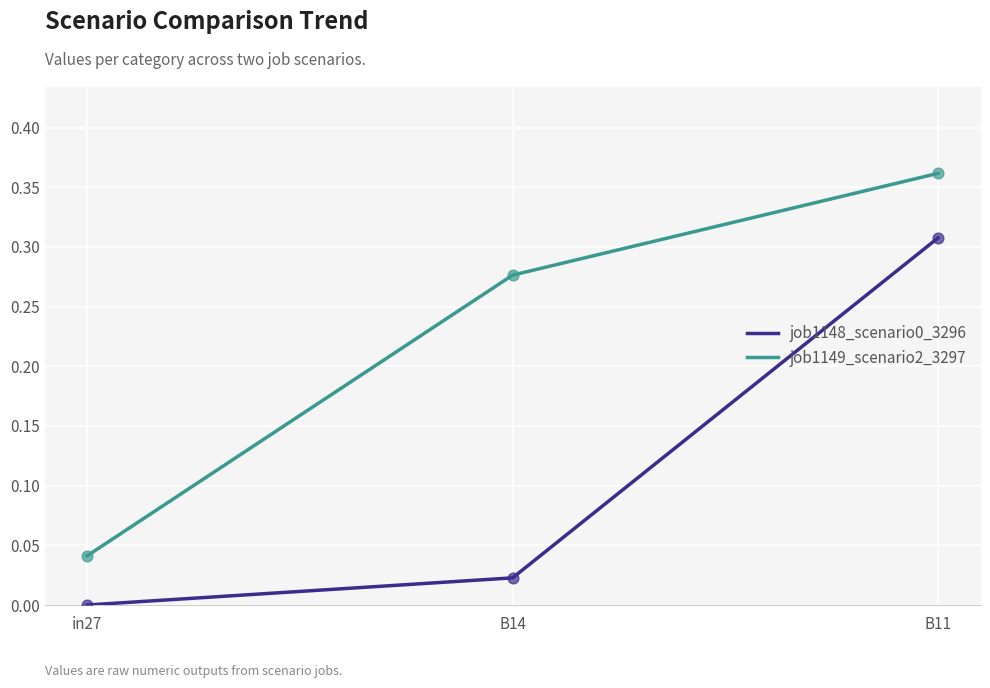

Is the value of job1148_scenario0_3296 at B11 greater than the value of job1149_scenario2_3297 at in27?

Yes